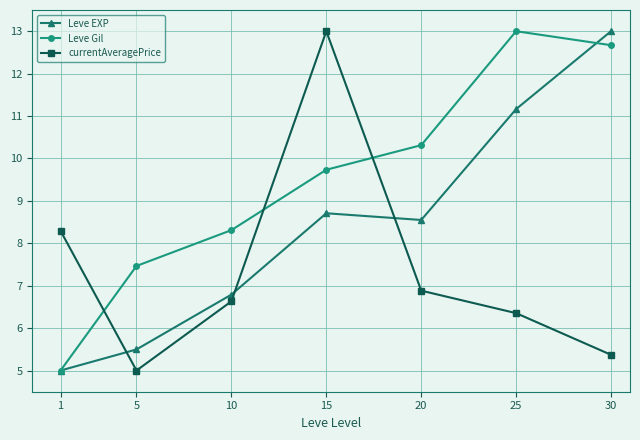

Rank the series by their average value, from lowest to highest.

currentAveragePrice, Leve EXP, Leve Gil